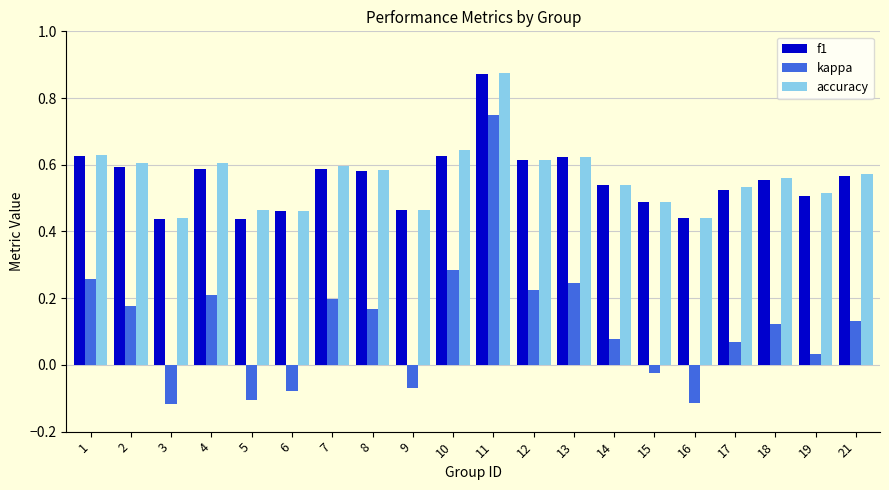

How many groups of bars are there?

20